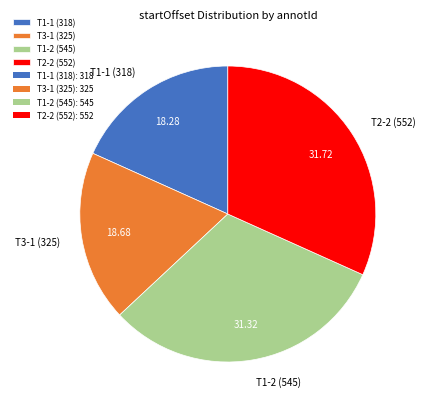

Is the sum of T1-1 (318) and T3-1 (325) greater than half?

No